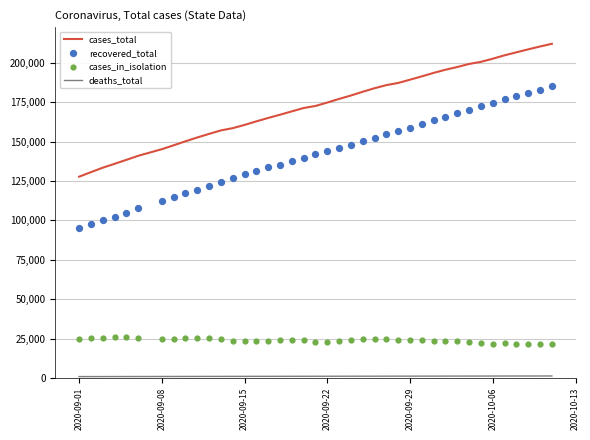

What are all the series names shown in the legend?

cases_total, deaths_total, recovered_total, cases_in_isolation